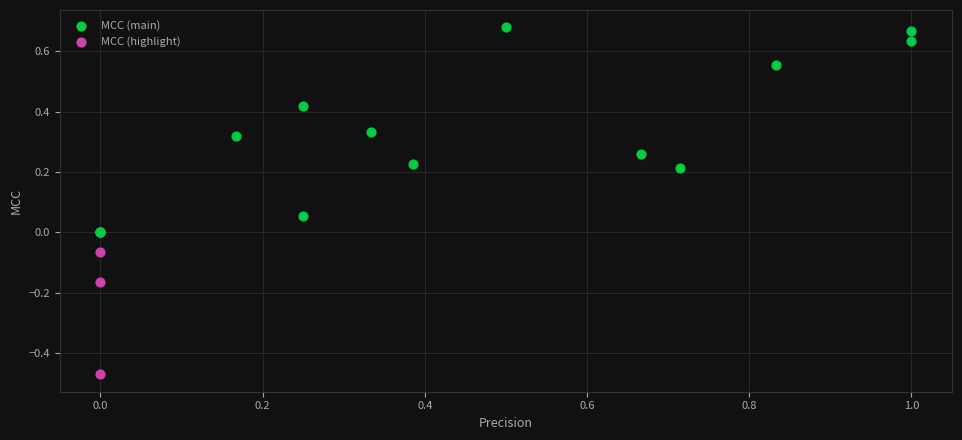

Which series has the widest spread of Y values?

MCC (main)